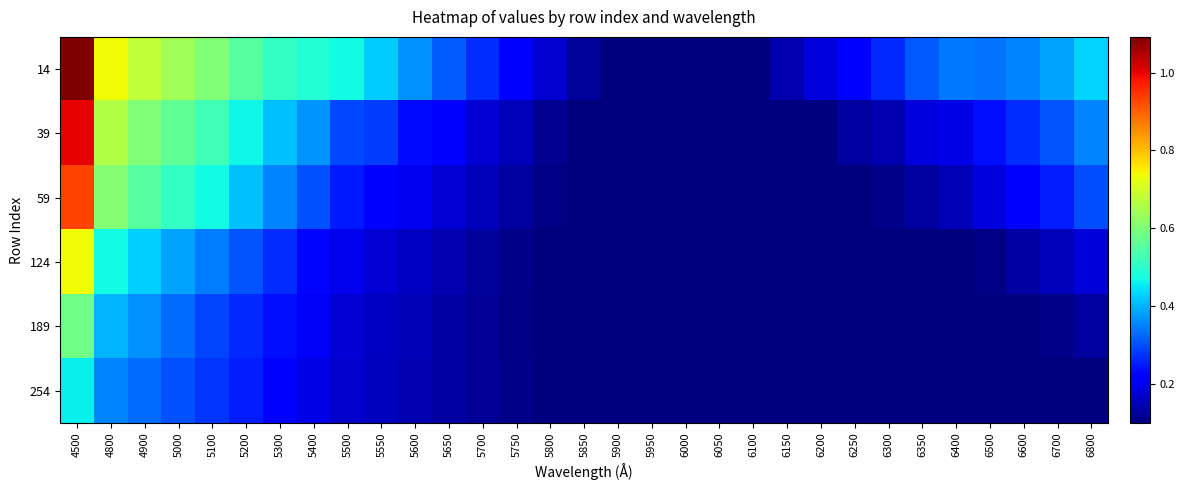

Which series has the largest total across all categories?

14